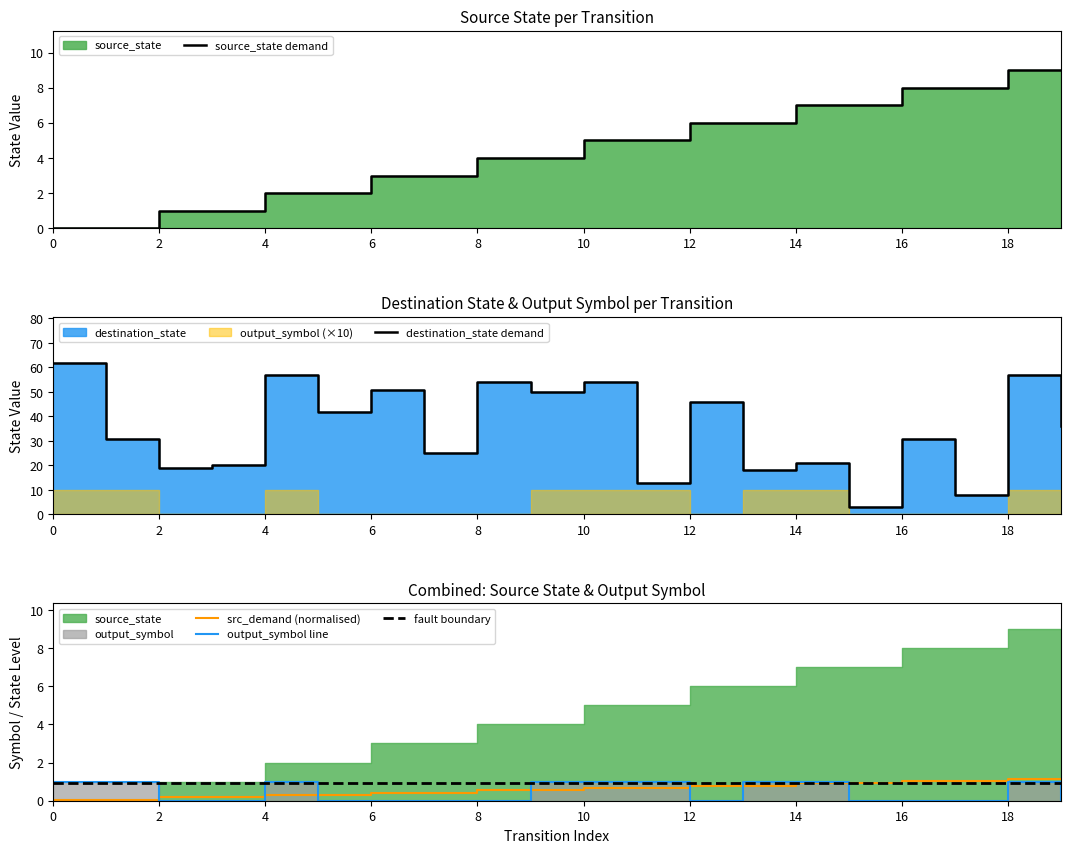

Reading left to right, list all the values displayed in this chart.

source_state: 0	0	1	1	2	2	3	3	4	4	5	5	6	6	7	7	8	8	9	9
destination_state: 62	31	19	20	57	42	51	25	54	50	54	13	46	18	21	3	31	8	57	36
output_symbol: 1	1	0	0	1	0	0	0	0	1	1	1	0	1	1	0	0	0	1	0